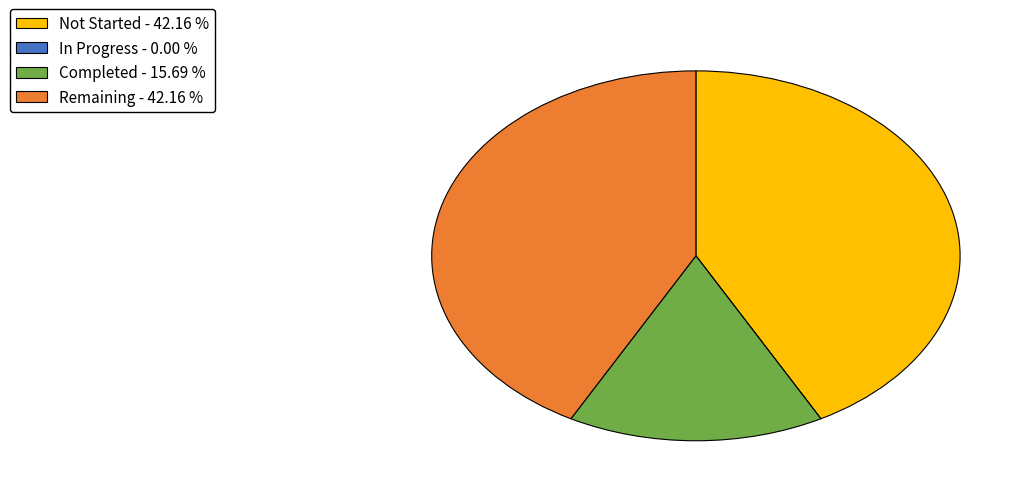

Is the sum of Not Started - 42.16 % and Remaining - 42.16 % greater than half?

Yes